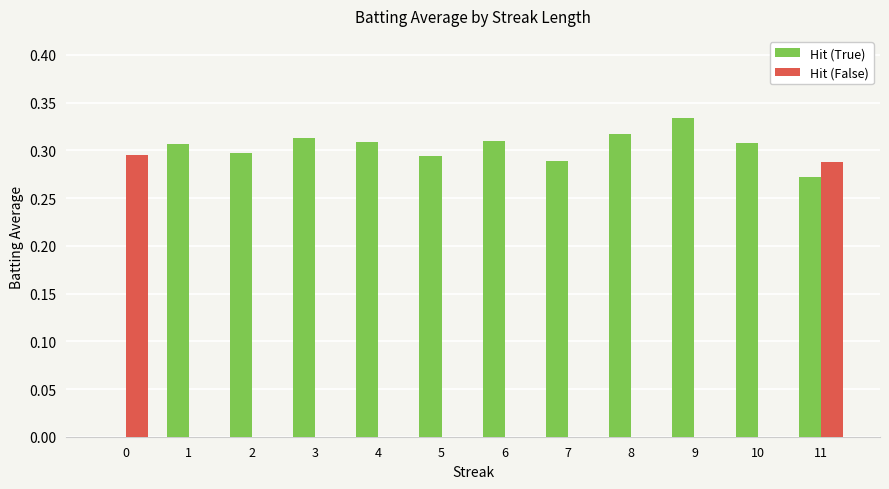

At which label does Hit (True) reach its peak?

9